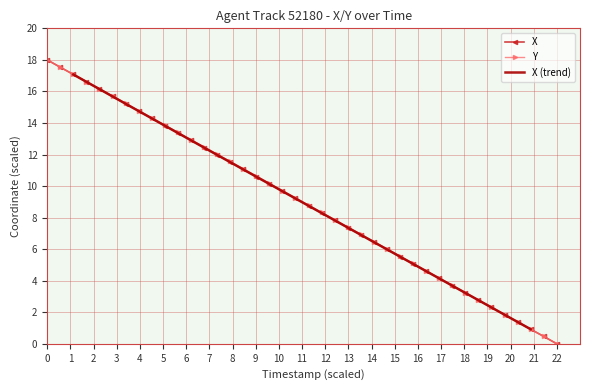

True or false: X has more than 0 interior local peaks.

False